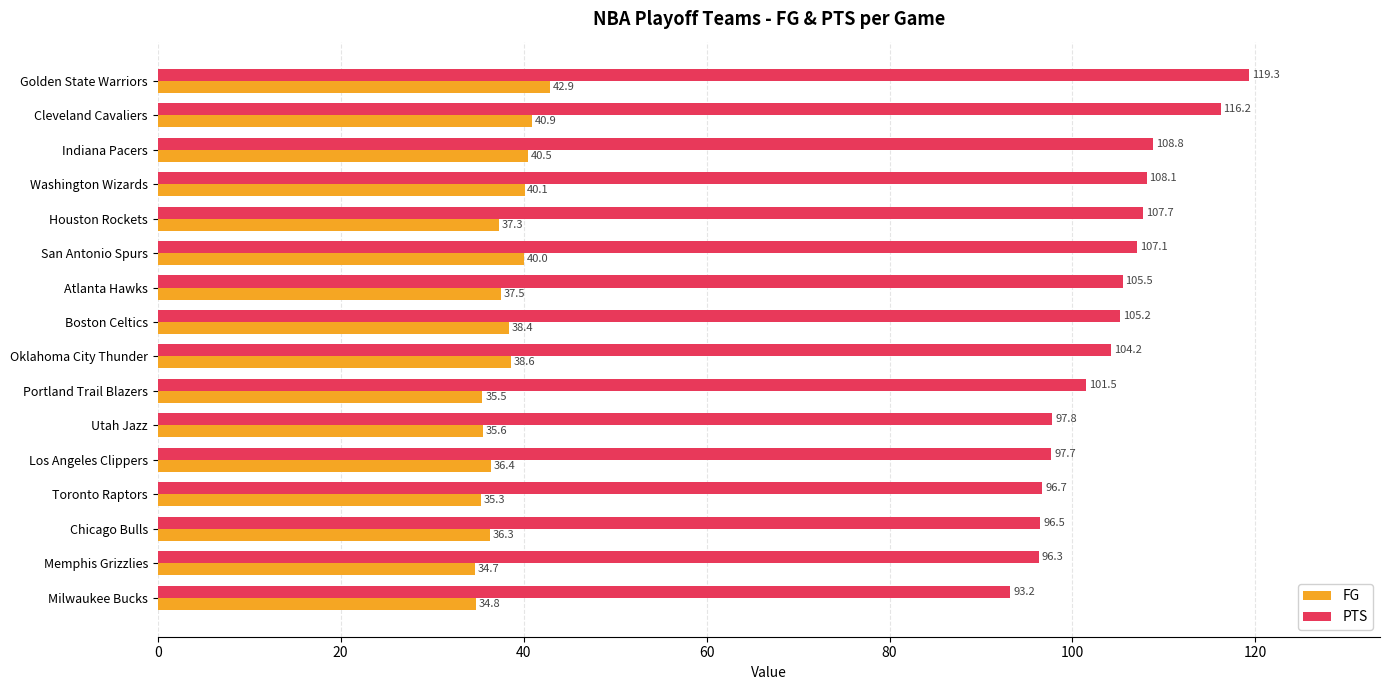

List the series in order of their overall mean, lowest first.

FG, PTS